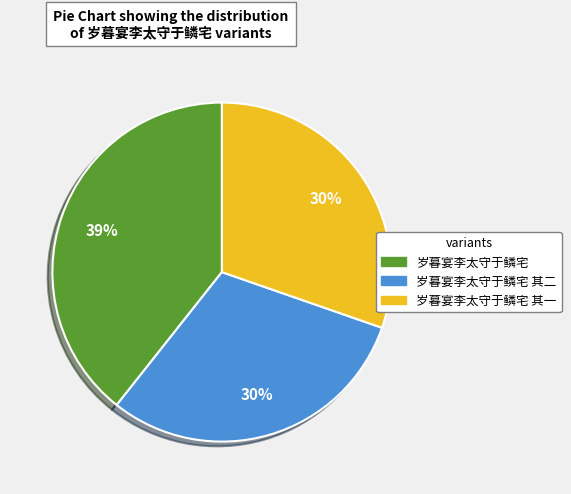

Is there any slice that represents more than half of the pie?

No